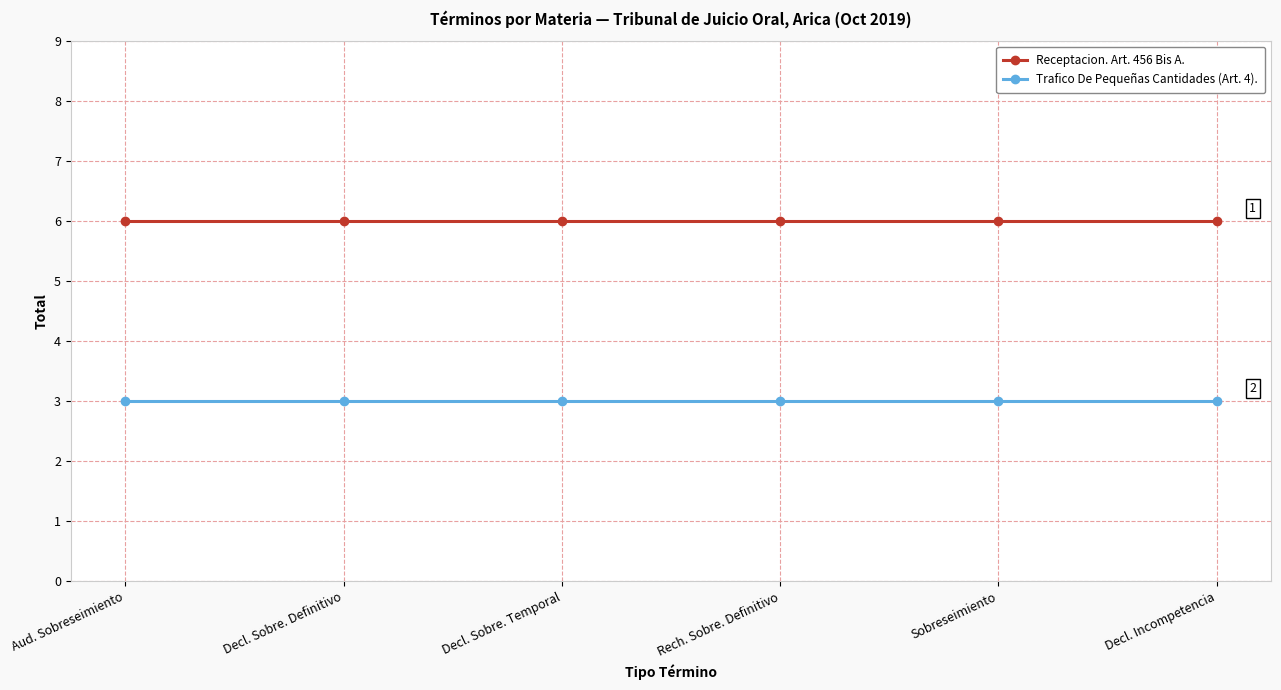

Rank the series at Rech. Sobre. Definitivo from highest to lowest value.

Receptacion. Art. 456 Bis A., Trafico De Pequeñas Cantidades (Art. 4).